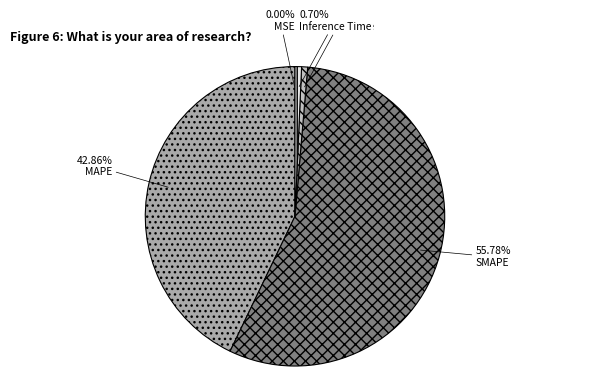

Does any single category account for the majority?

Yes